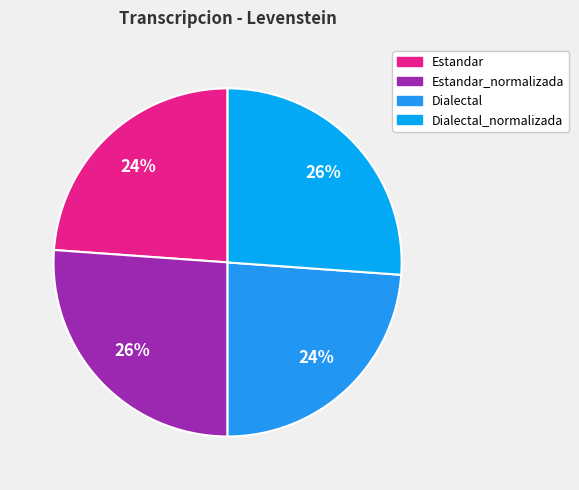

How many segments does this pie chart have?

4